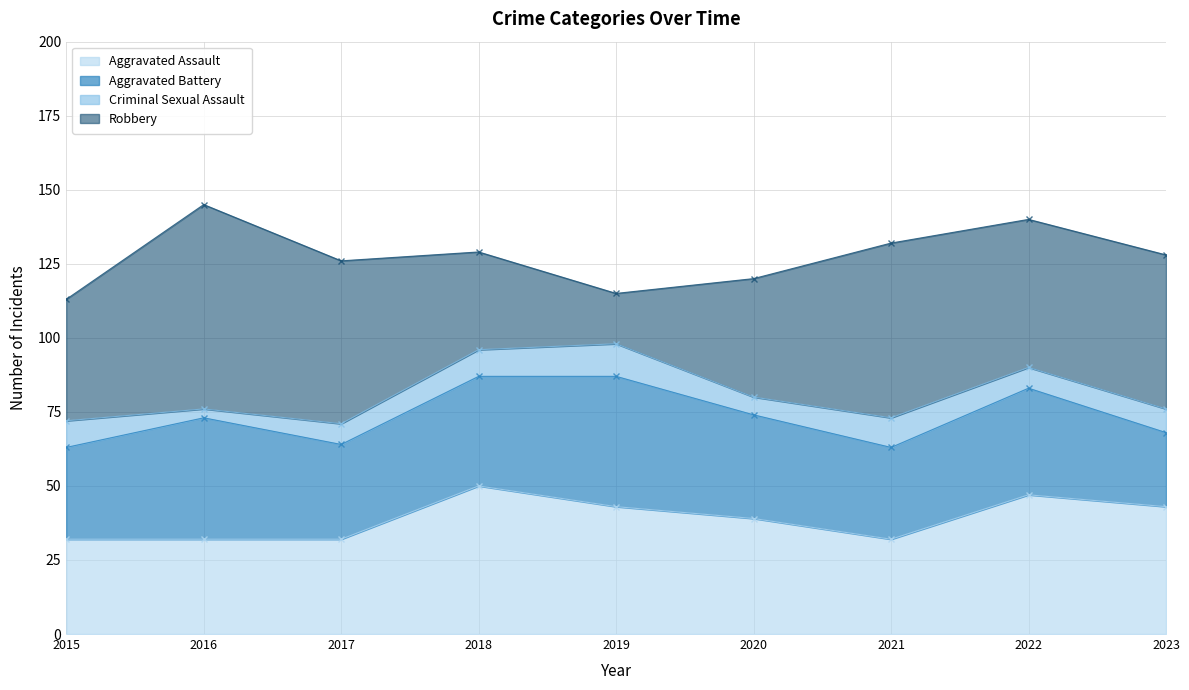

What is the sum of all Aggravated Battery values?

312